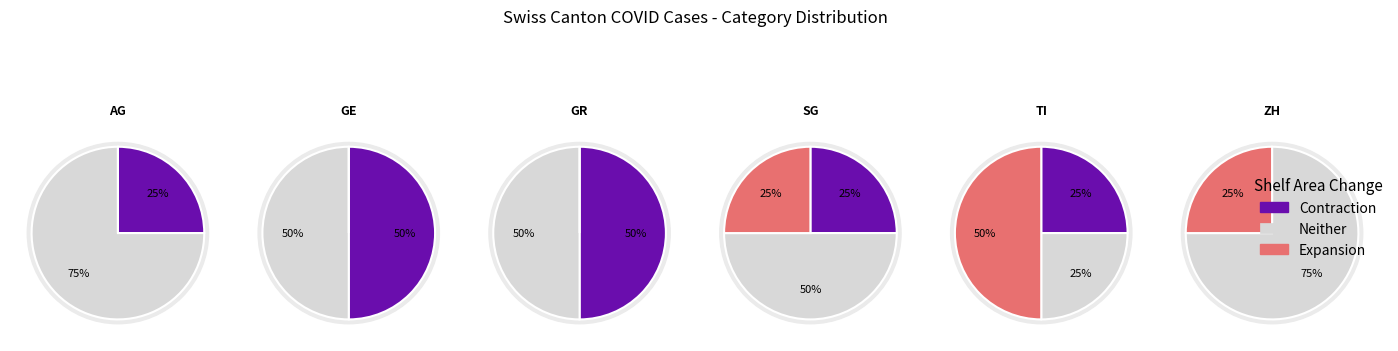

Which has a higher value, GE or AG?

GE